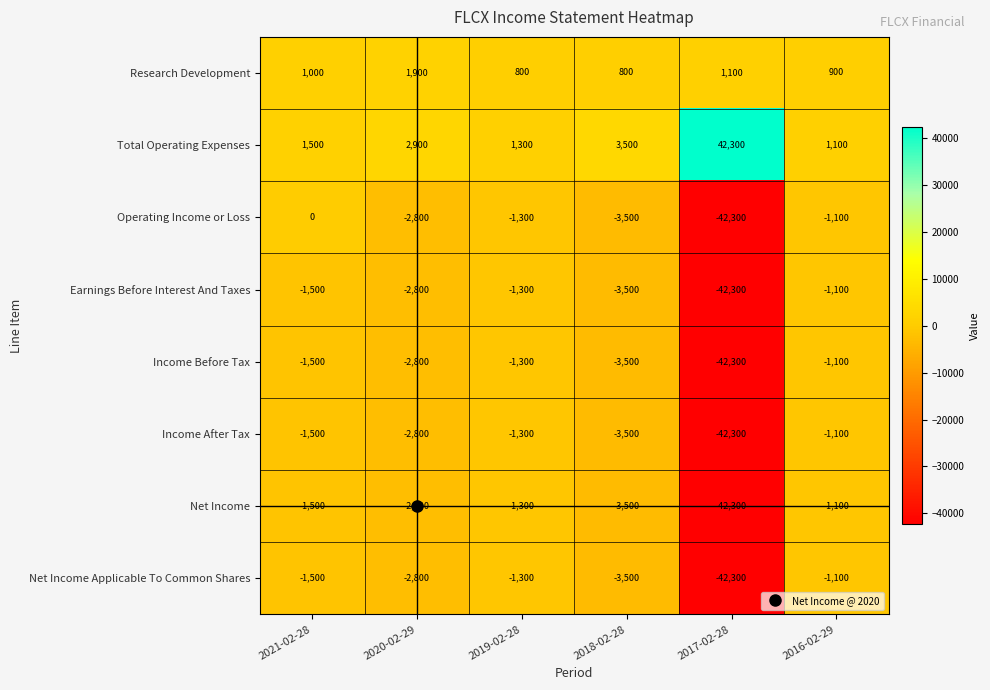

What is the total value across all series at 2016-02-29?

-4600